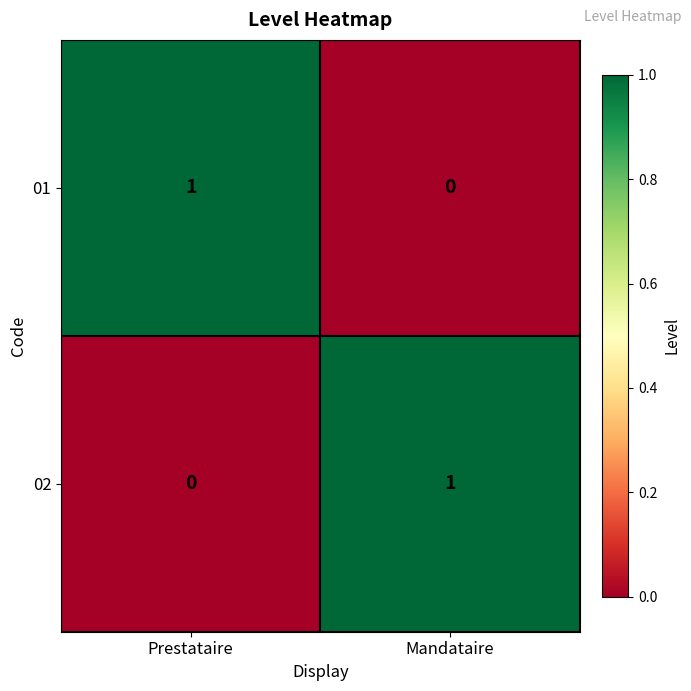

At which label is 01 closest to 0?

Mandataire